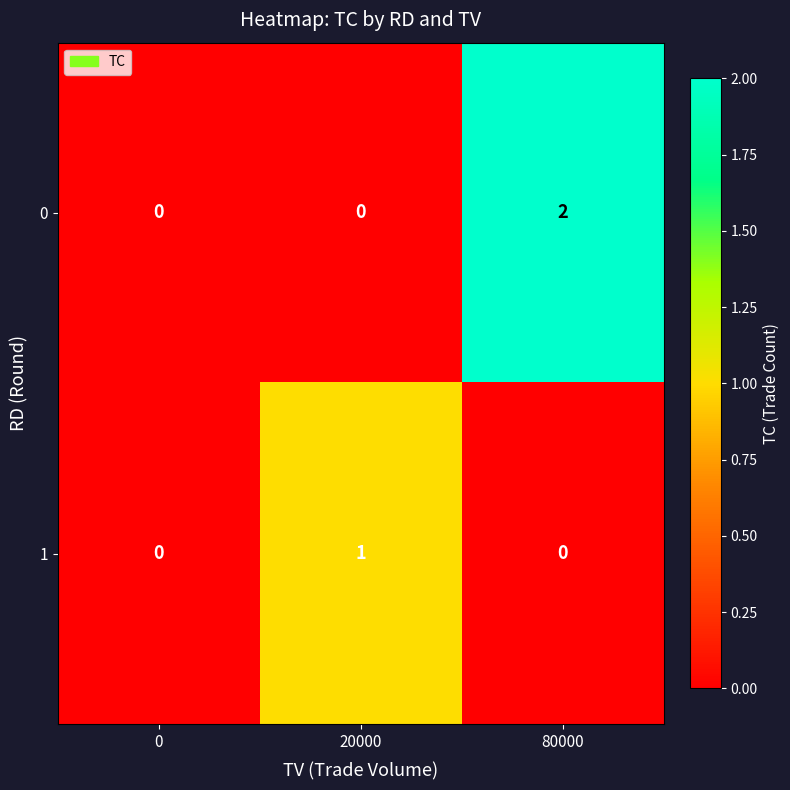

Rank the series at 80000 from highest to lowest value.

0, 1